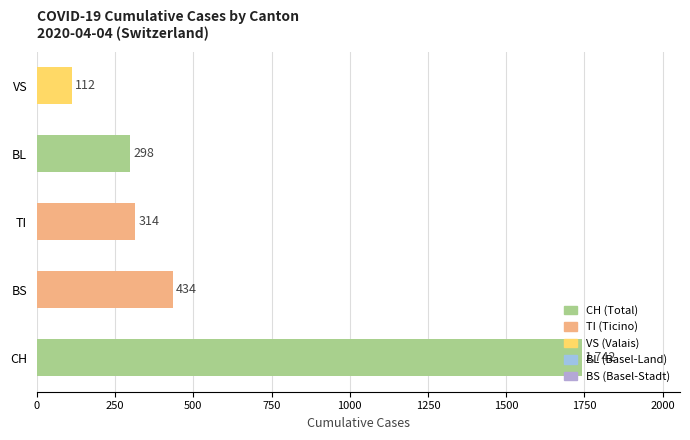

Is it true that the value at BS is 434?

True